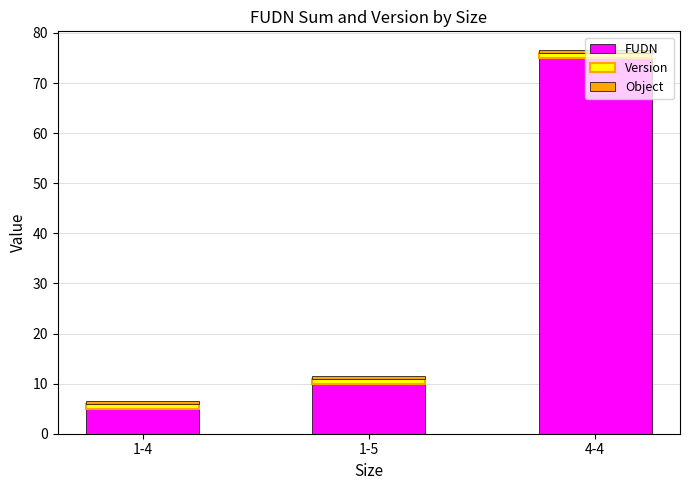

How many bars are there in total?

3